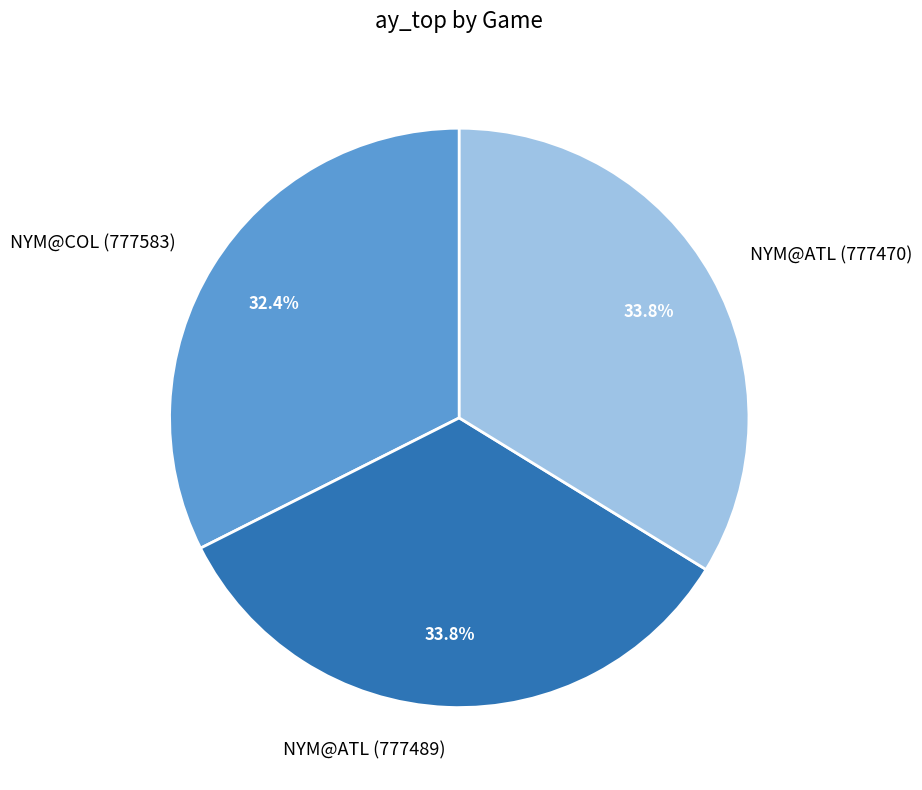

The NYM@COL (777583) slice represents 32% of the pie. True or false?

True